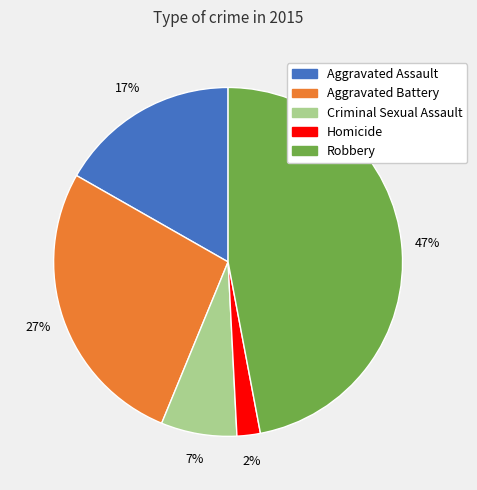

What is the largest slice in the pie chart?

Robbery